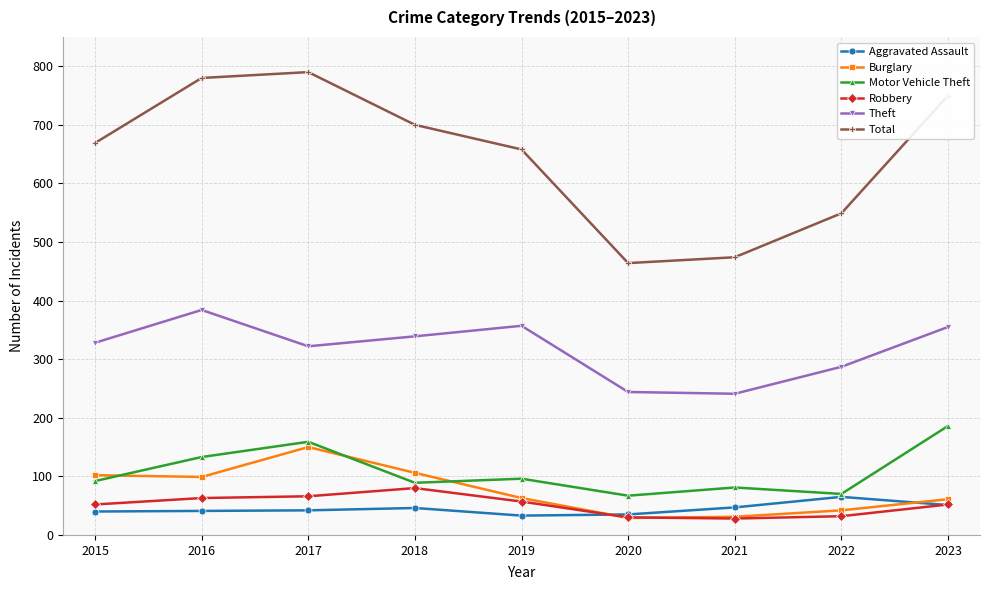

True or false: Aggravated Assault and Total intersect in this chart.

False